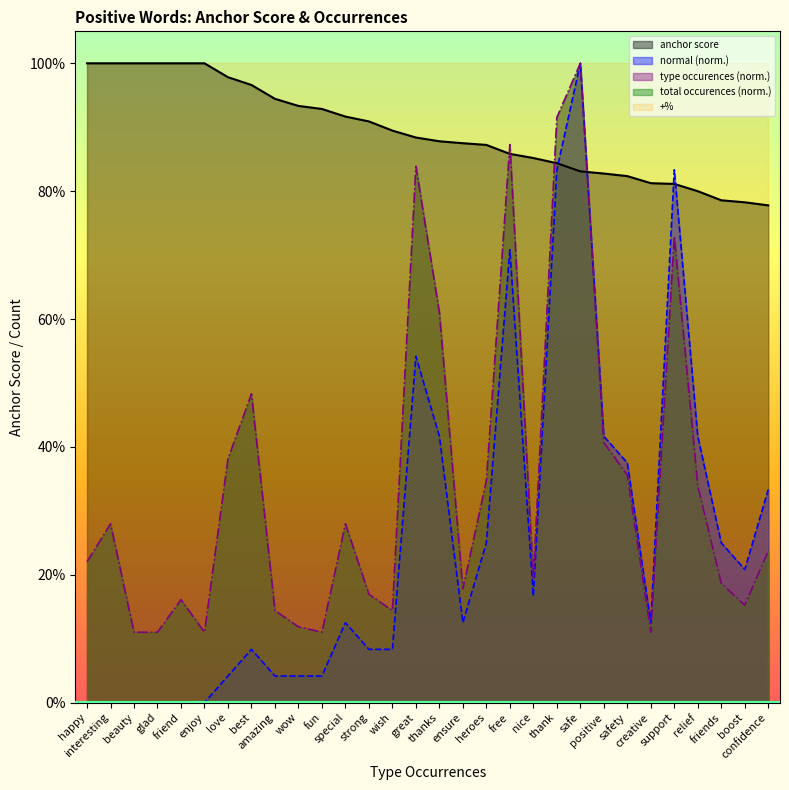

Does the chart have visible grid lines?

No